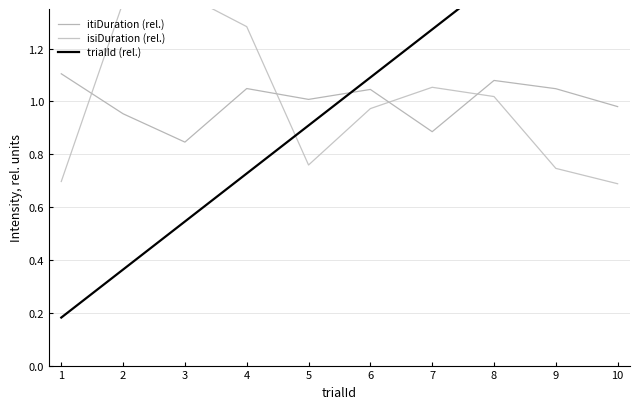

What are all the series names shown in the legend?

itiDuration (rel.), isiDuration (rel.), trialId (rel.)